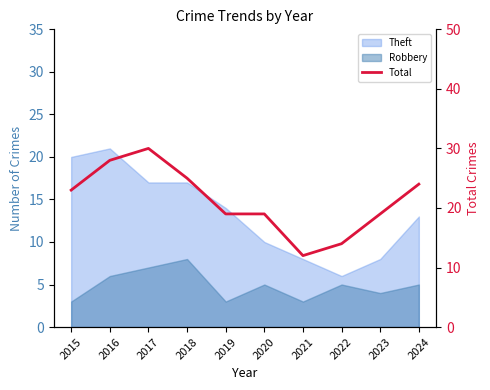

Reading left to right, extract all data points from this chart.

2015=23	2016=28	2017=30	2018=25	2019=19	2020=19	2021=12	2022=14	2023=19	2024=24